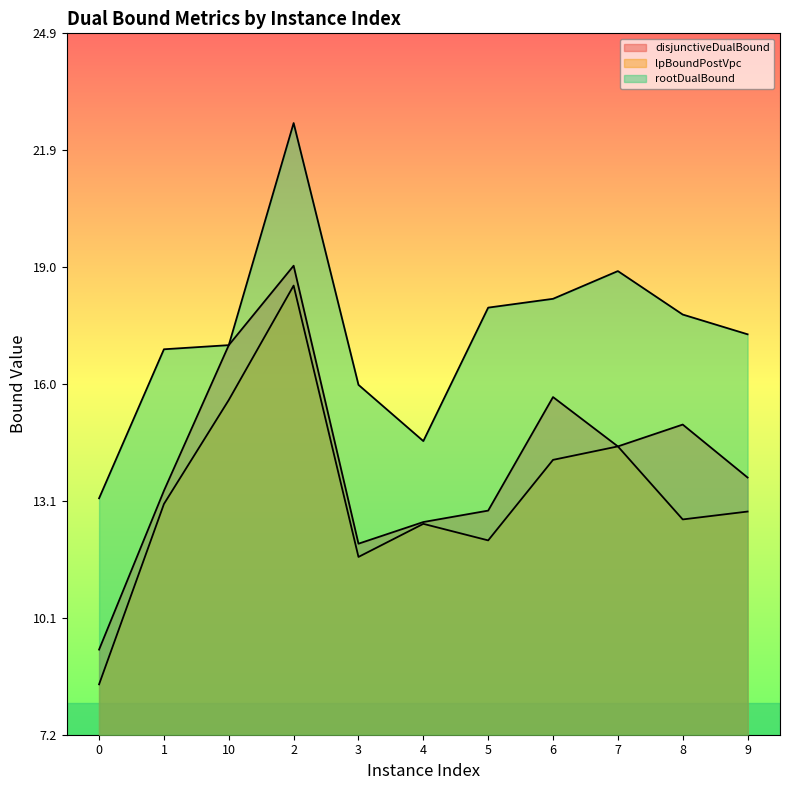

At which label is disjunctiveDualBound closest to 14?

9